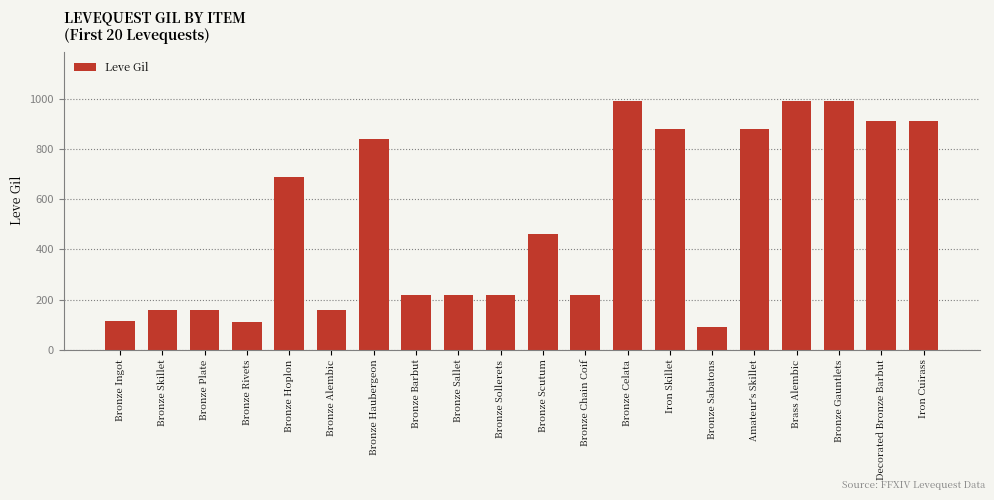

What is the label of the 1st bar from the right?

Iron Cuirass